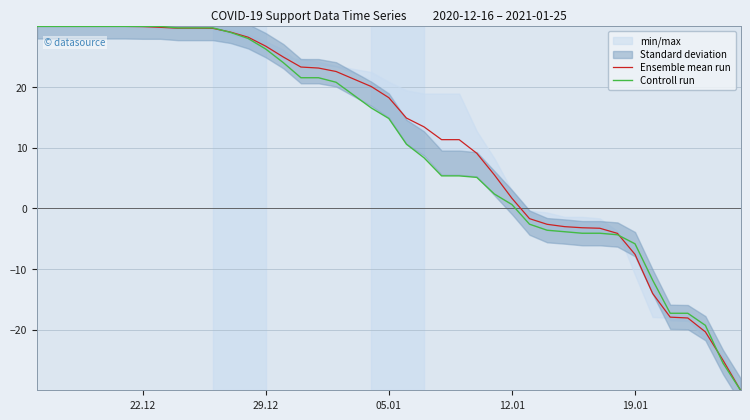

Where does the Ensemble mean run series first go above 18?

22.12